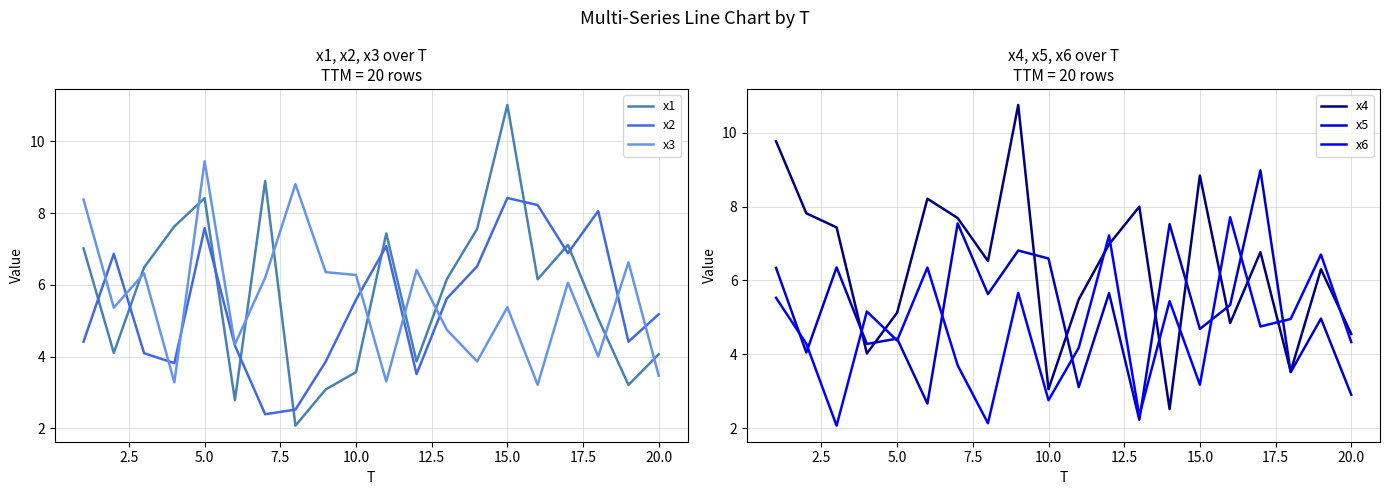

What is the difference between the maximum and second lowest values in the x6 series?

5.6